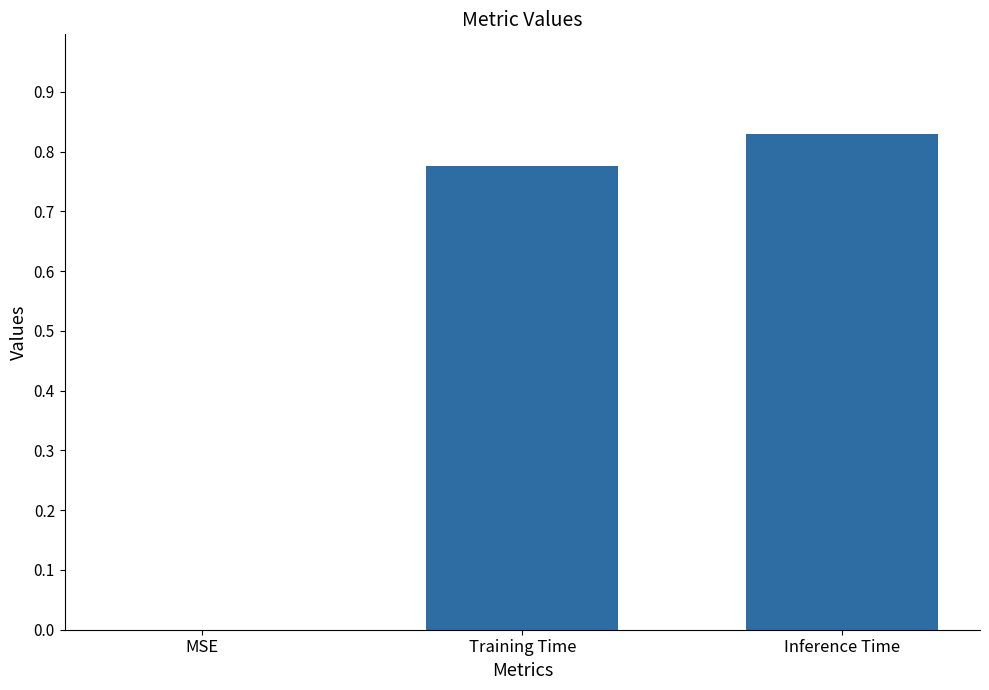

What is the change in value from MSE to Training Time?

+0.8